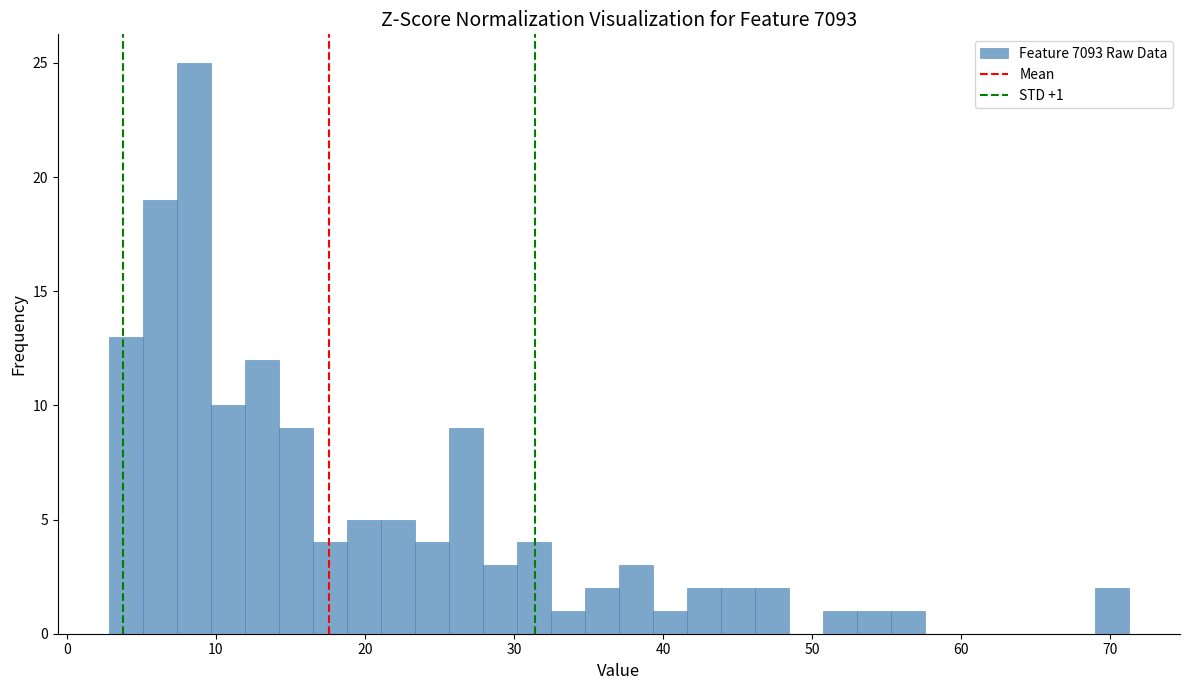

Around what value on the x-axis is the tallest bar? Give the approximate position of its centre, as read against the axis.

9